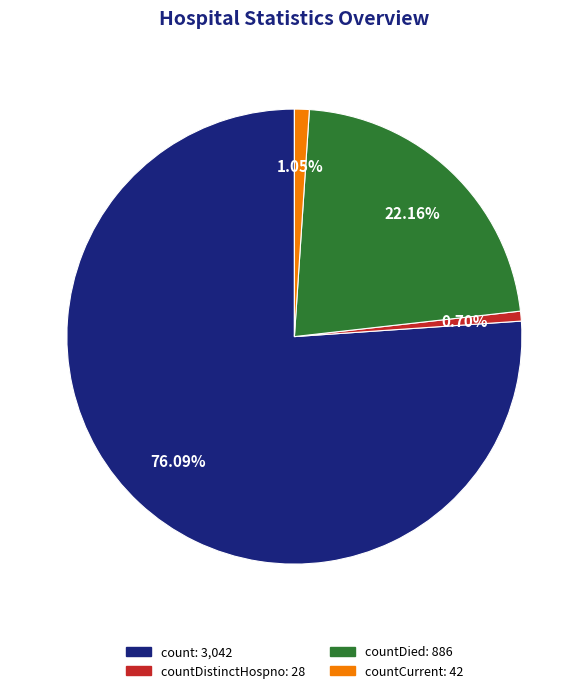

Is there any slice that represents more than half of the pie?

Yes